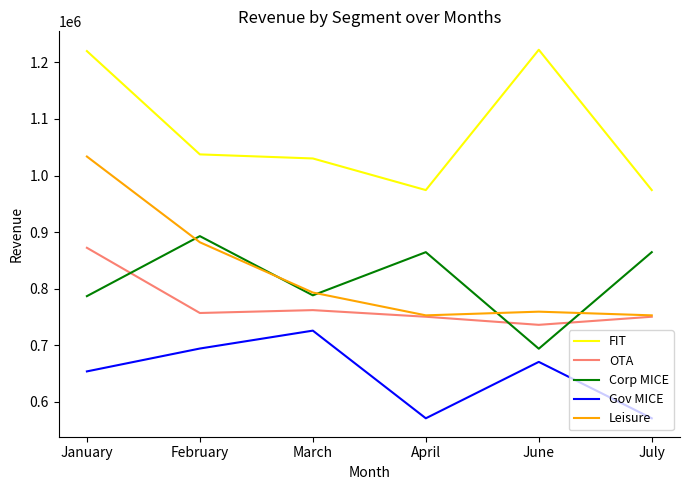

Is the value of Leisure at February greater than the value of OTA at June?

Yes